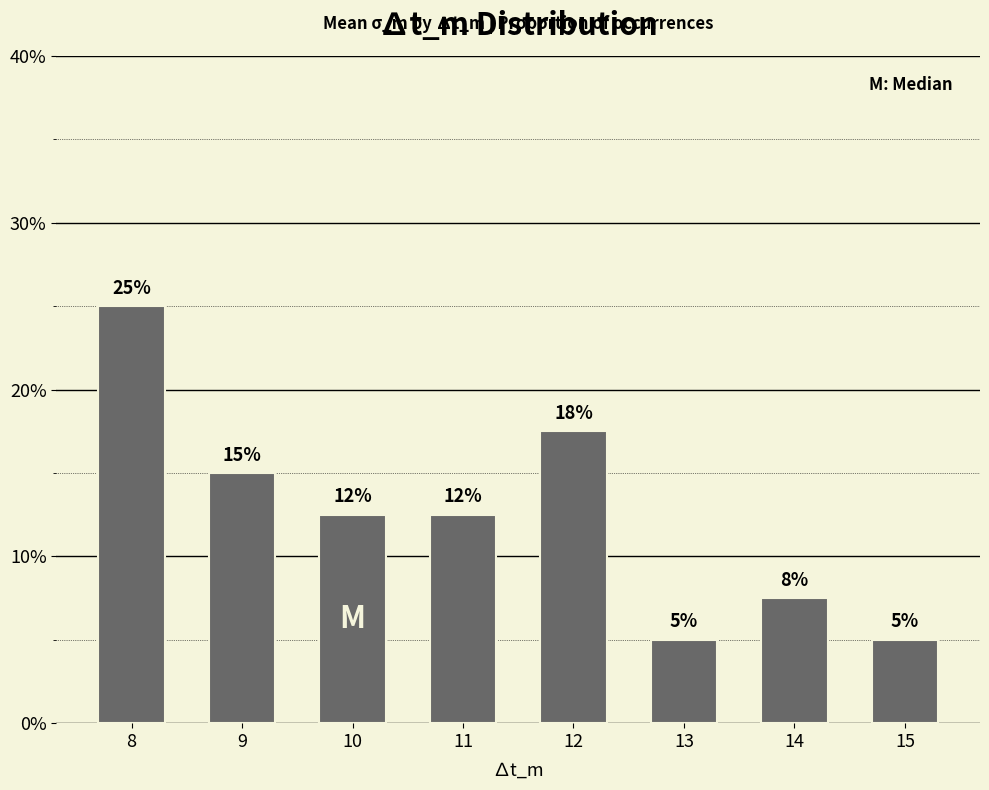

Reading left to right, extract all data points from this chart.

8=0.2	9=0.1	10=0.1	11=0.1	12=0.2	13=0.1	14=0.1	15=0.1